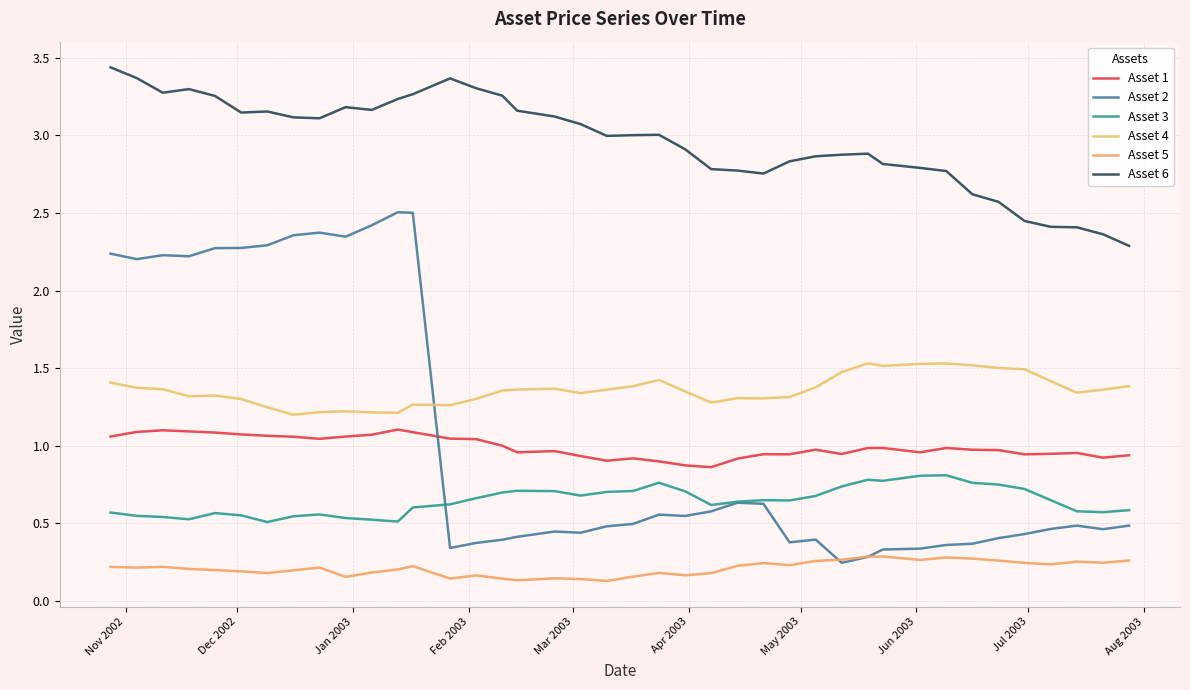

True or false: Asset 5 has more than 0 interior local peaks.

True